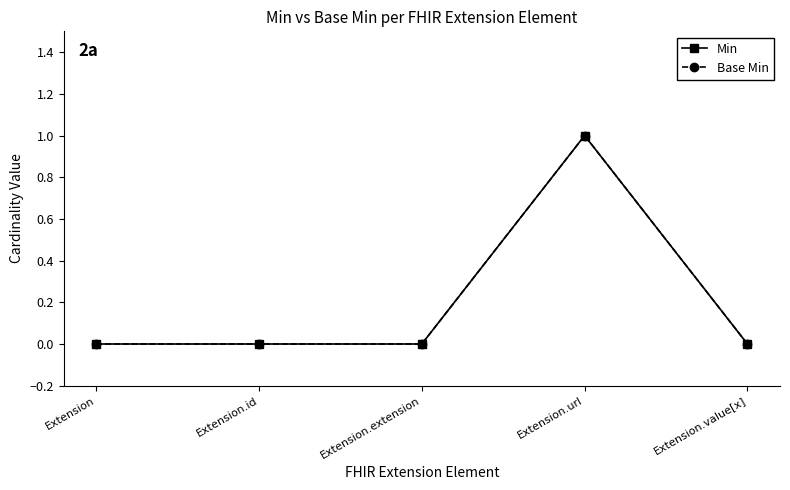

What is the greatest value displayed?

1